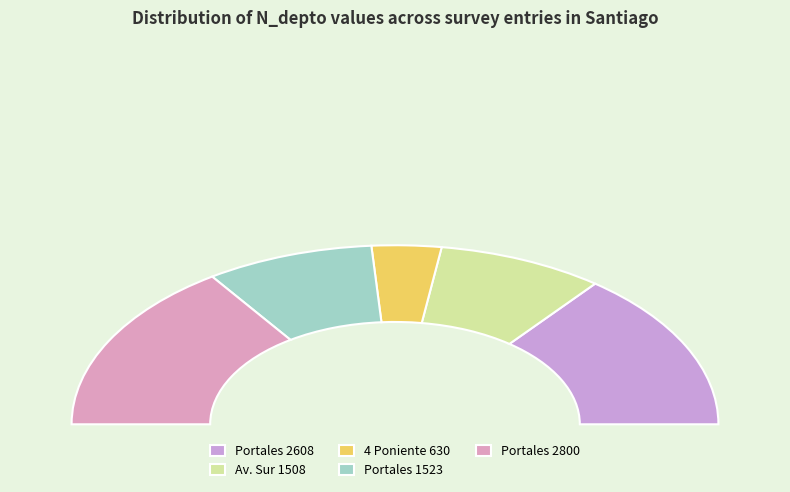

To the nearest percent, what is the difference between the Av. Sur 1508 and 4 Poniente 630 slice percentages?

10%